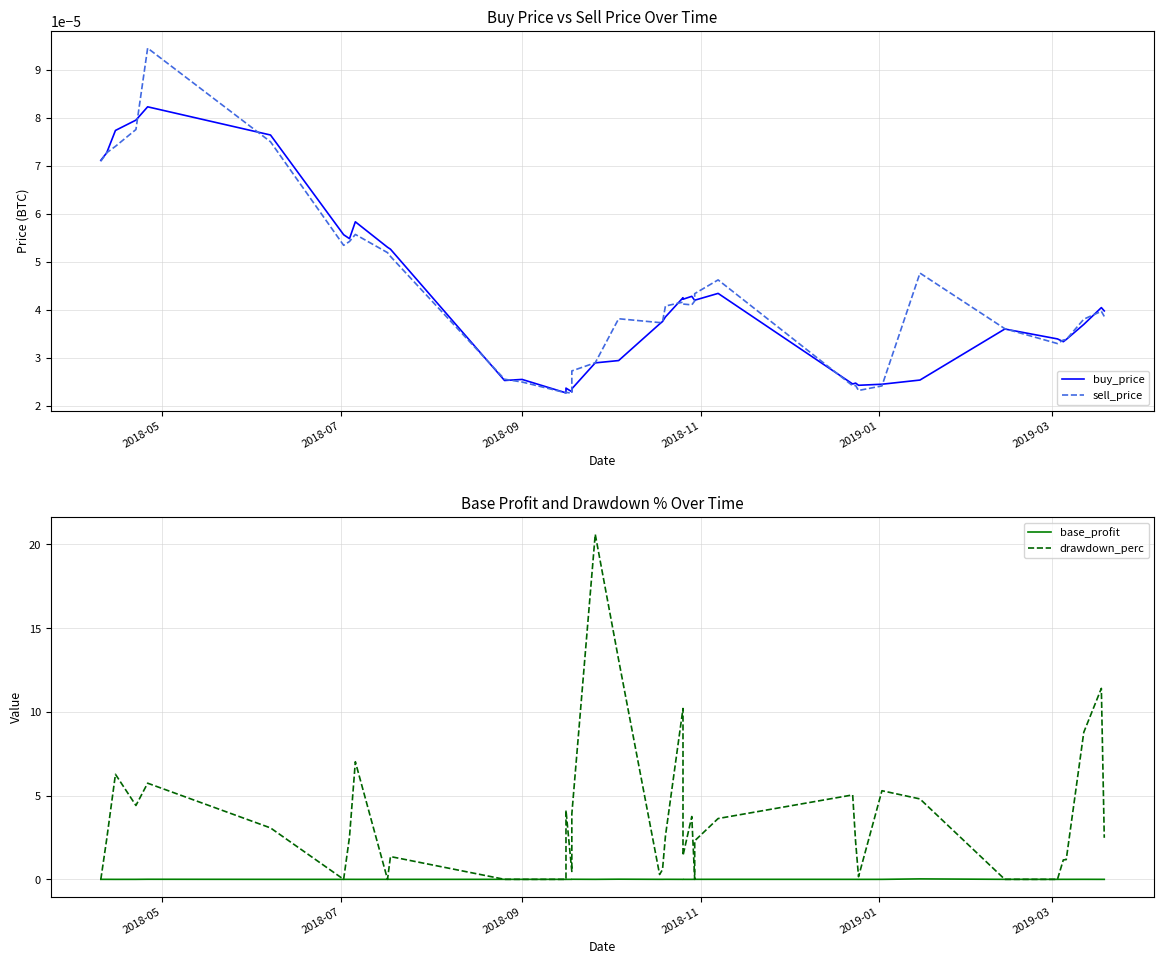

Does the chart have visible grid lines?

Yes